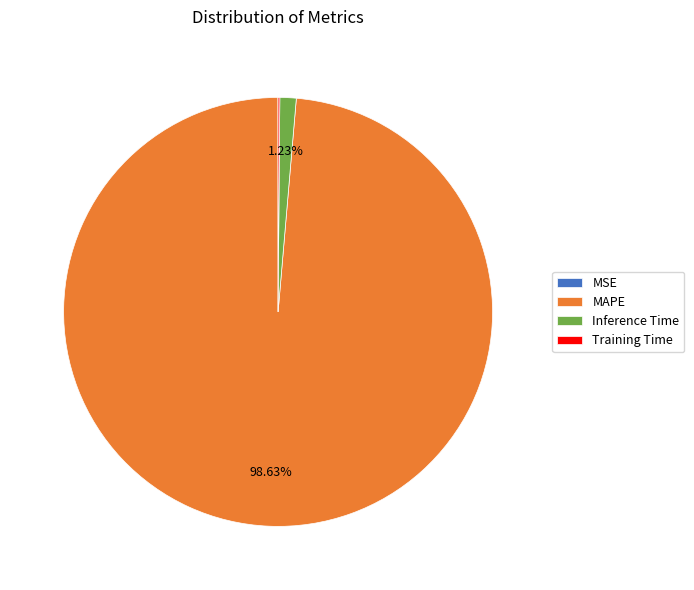

Is there a majority slice in this chart?

Yes